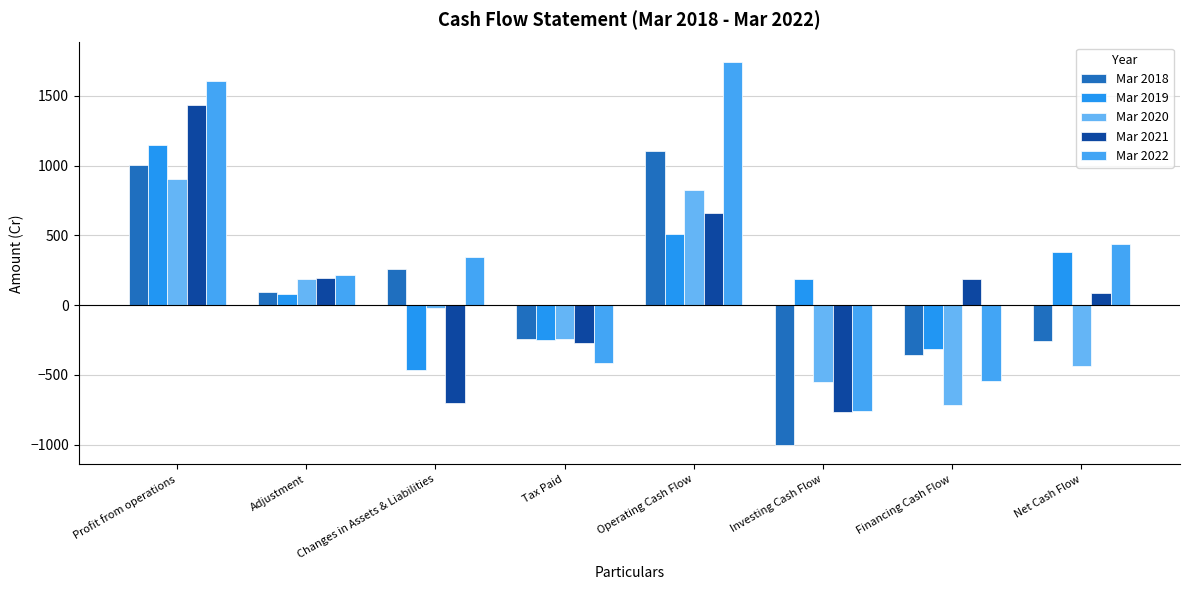

The value of Mar 2021 at Investing Cash Flow is -445.4. True or false?

False